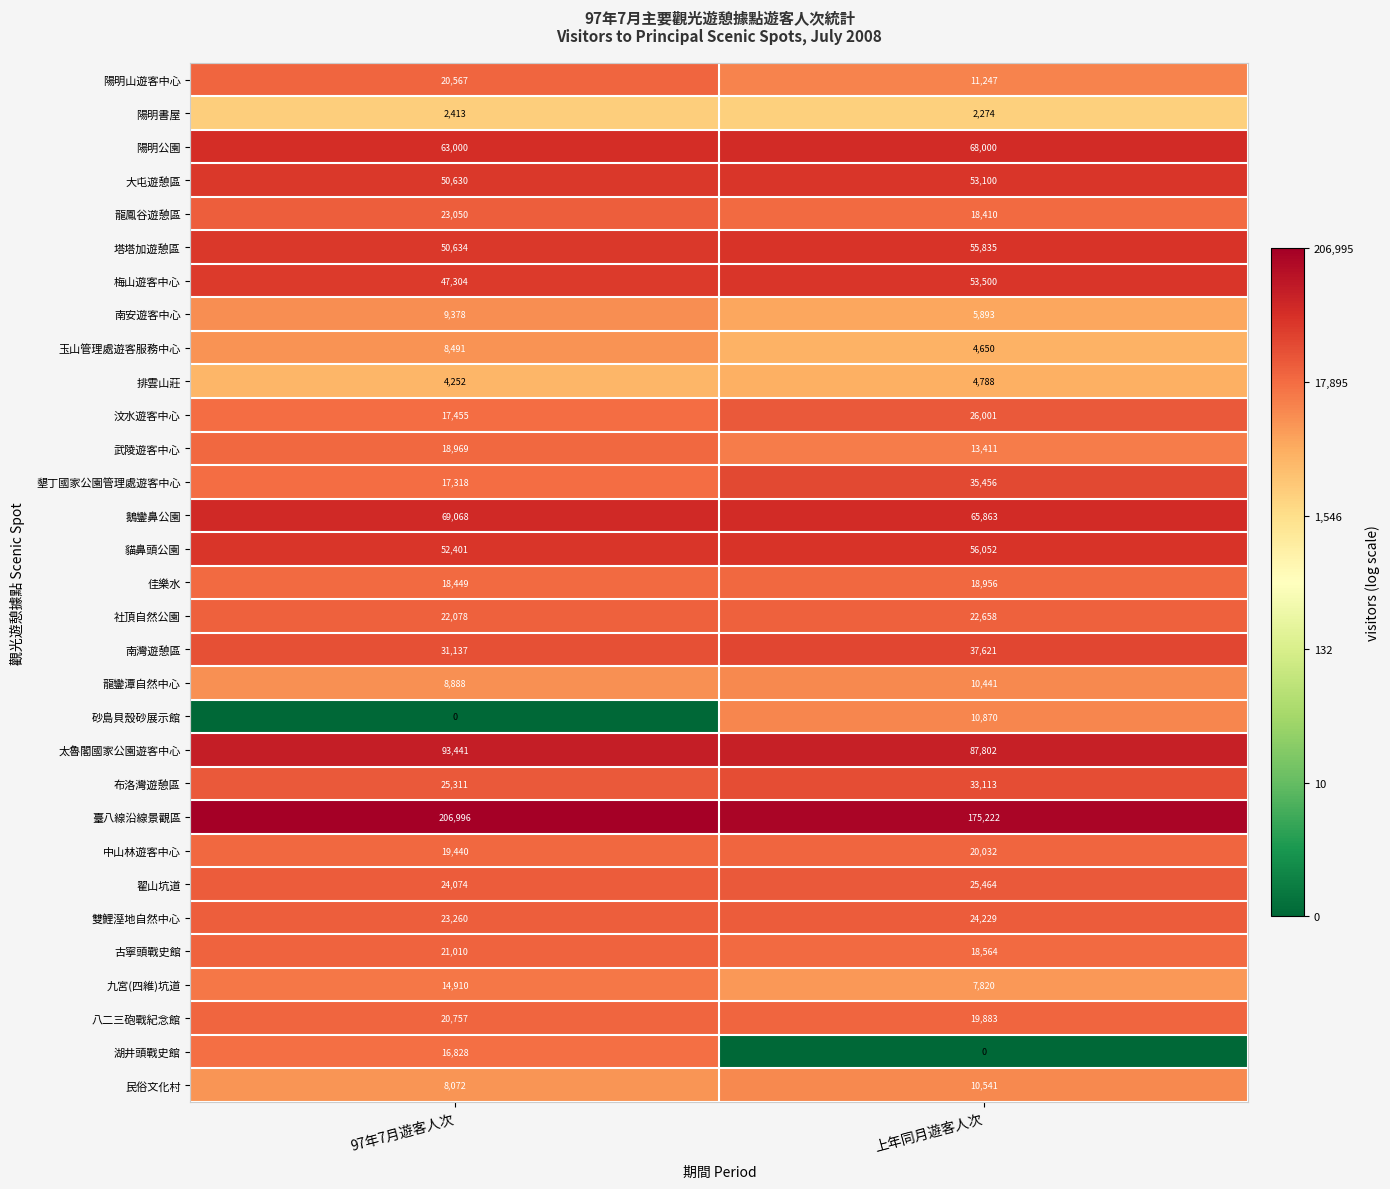

At which category is the sum across all series the highest?

97年7月遊客人次